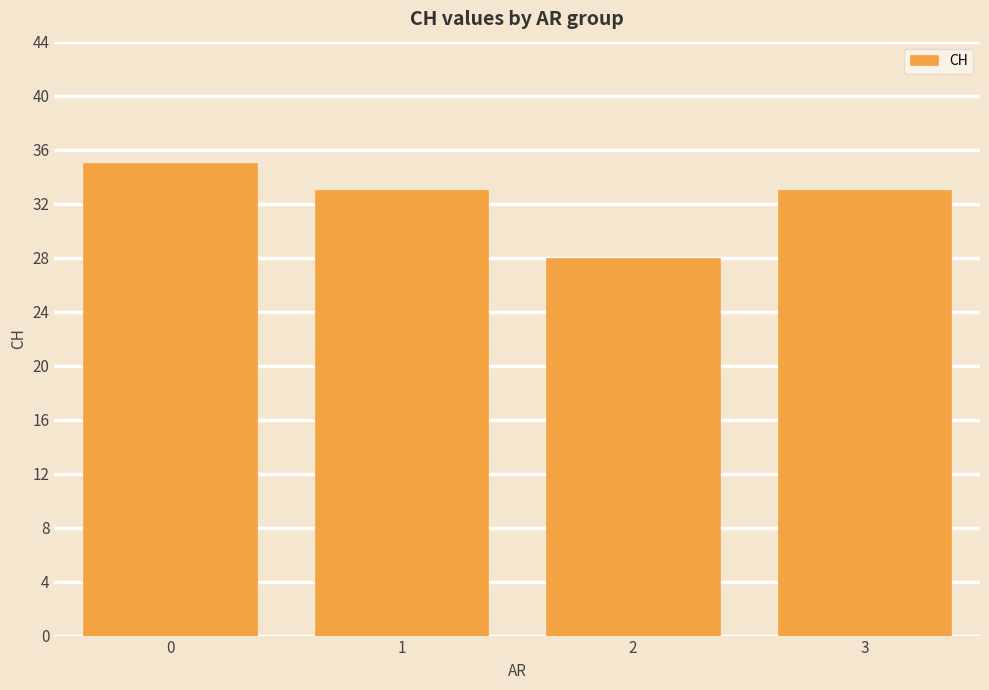

Read the value at 3.

33